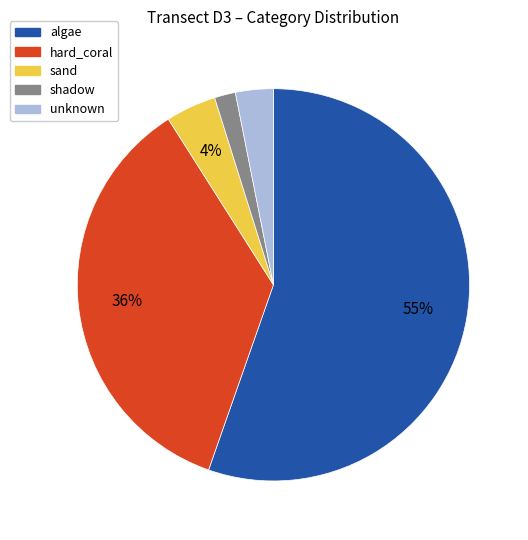

To the nearest percent, what is the combined percentage of shadow and algae?

57%